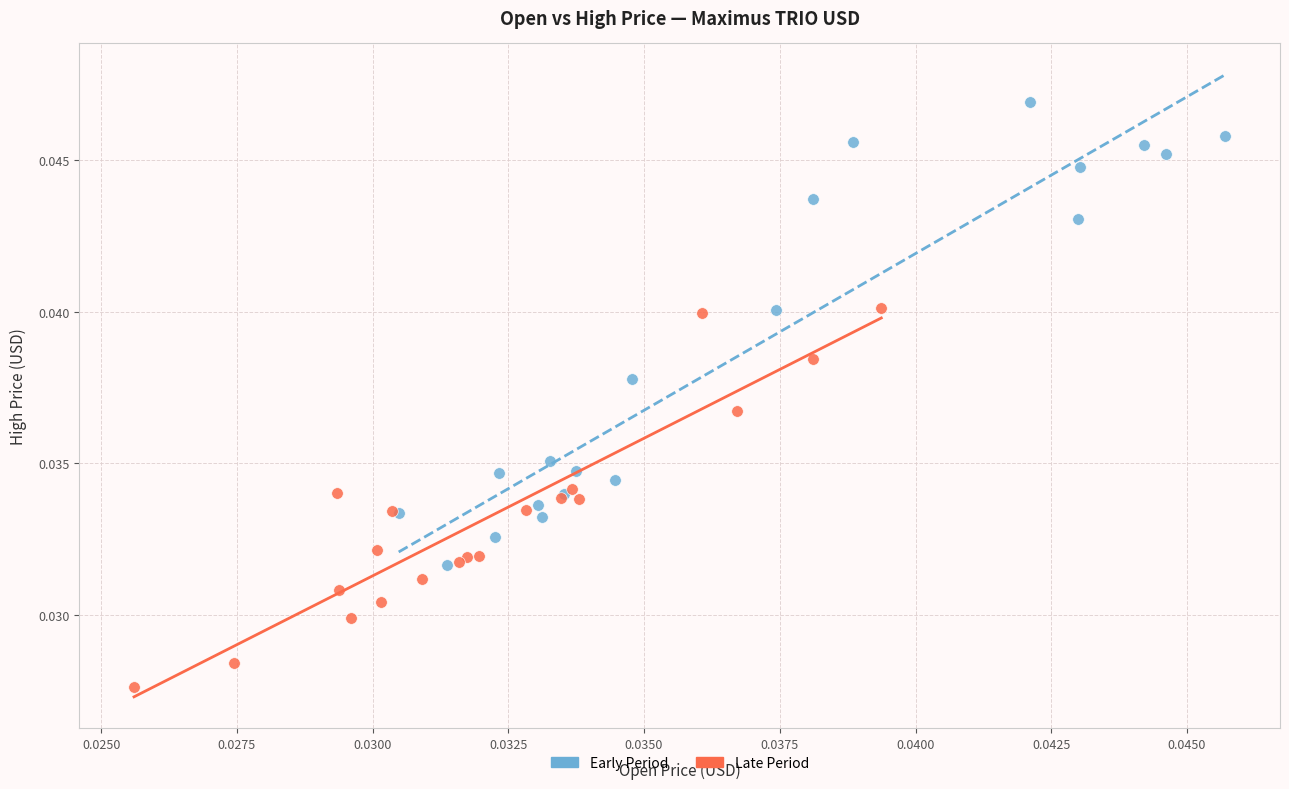

Which series reaches the maximum Y coordinate?

Early Period